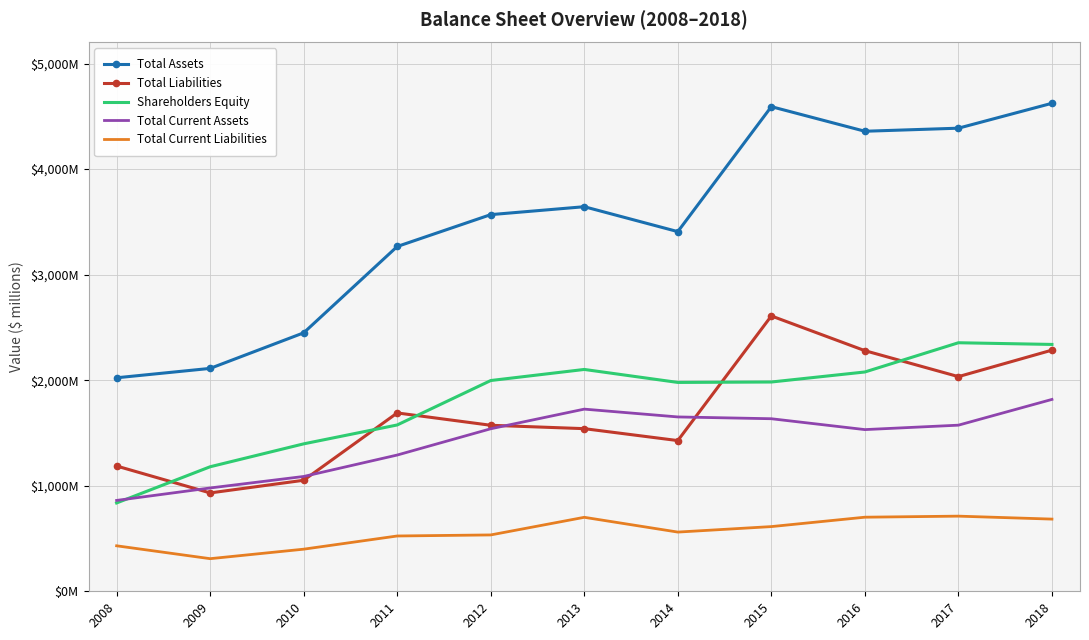

What are all the series names shown in the legend?

Total Assets, Total Liabilities, Shareholders Equity, Total Current Assets, Total Current Liabilities